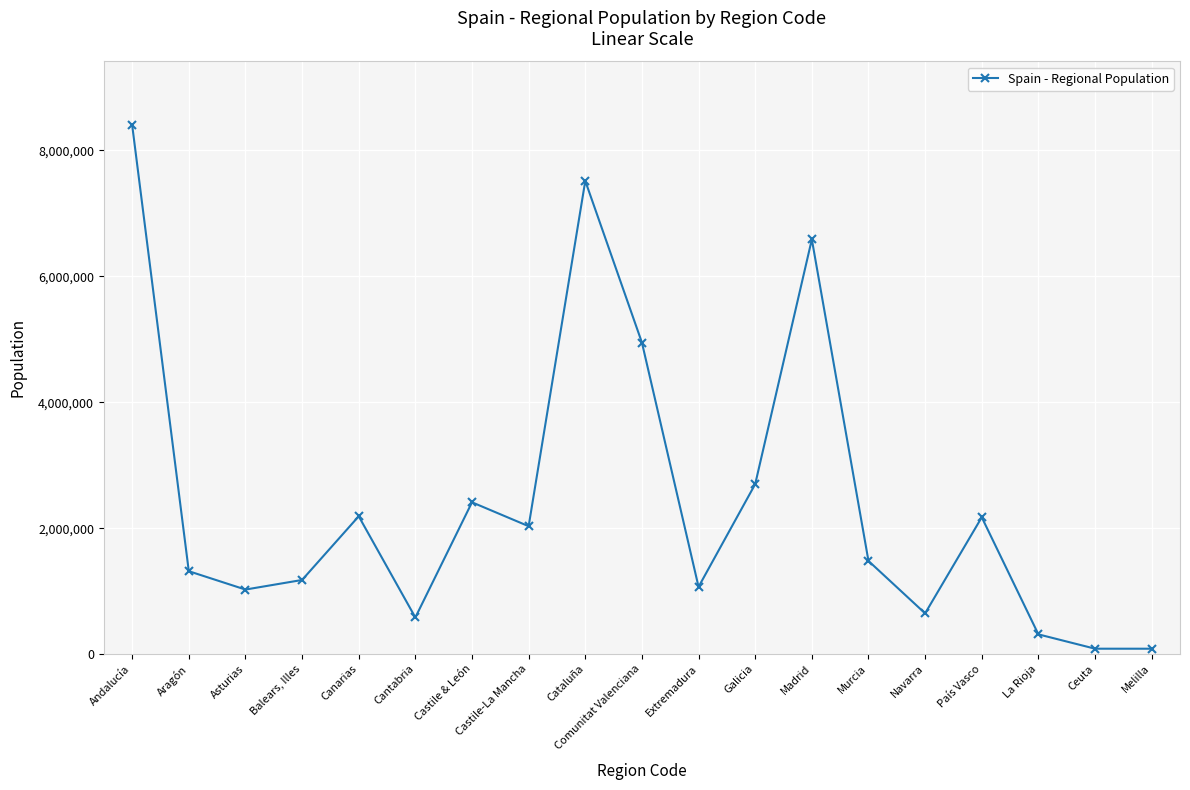

Where does the data first go above 1479098?

Andalucía